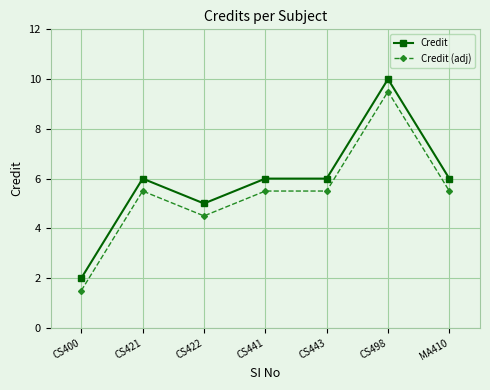

True or false: Credit (adj) has more than 0 points higher than both neighbors.

True